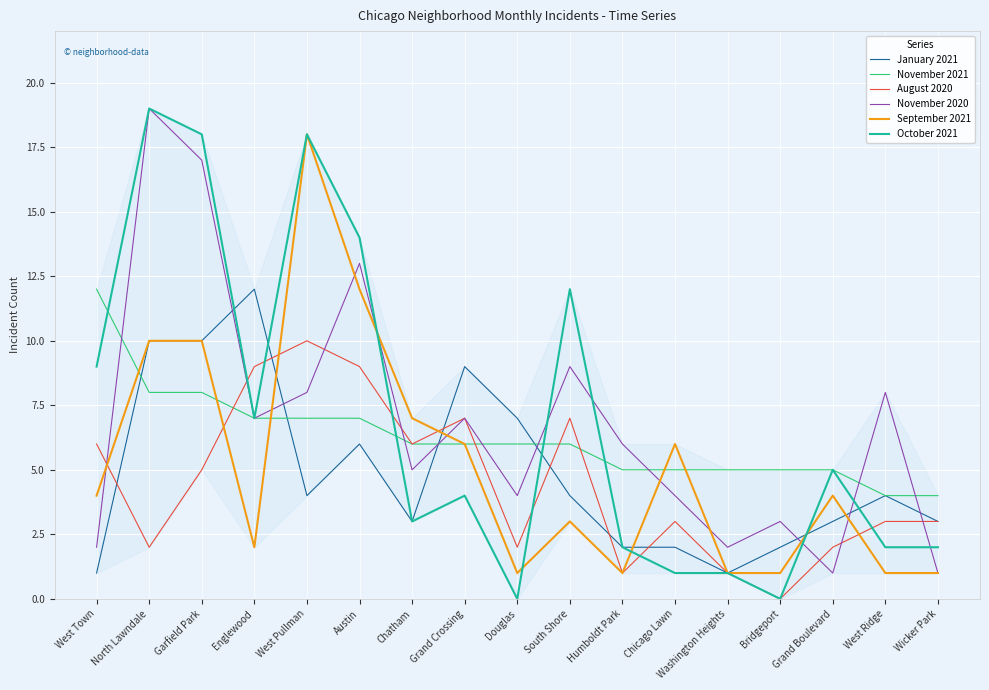

What are all the series names shown in the legend?

January 2021, November 2021, August 2020, November 2020, September 2021, October 2021